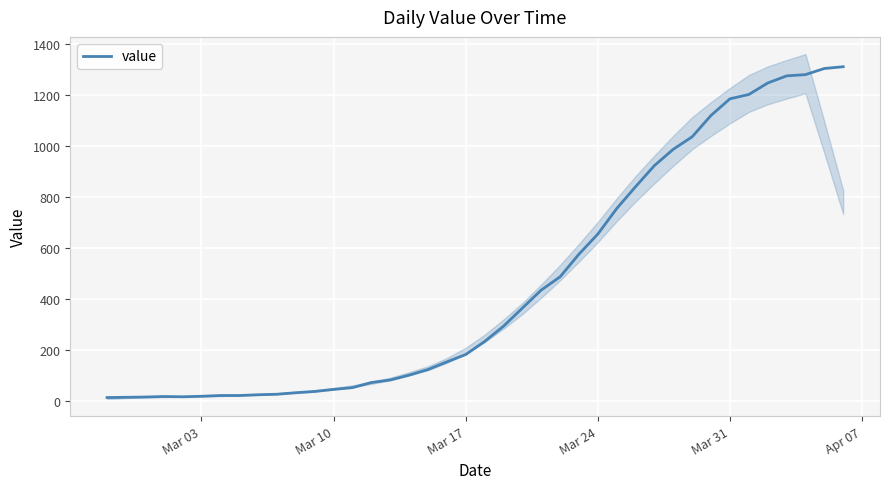

Reading left to right, what are all the values shown in this chart?

13	14	15	17	16	18	21	21	24	26	32	37	45	52	72	82	101	123	153	182	233	293	364	435	487	576	655	755	841	924	988	1037	1121	1186	1203	1248	1276	1281	1305	1312